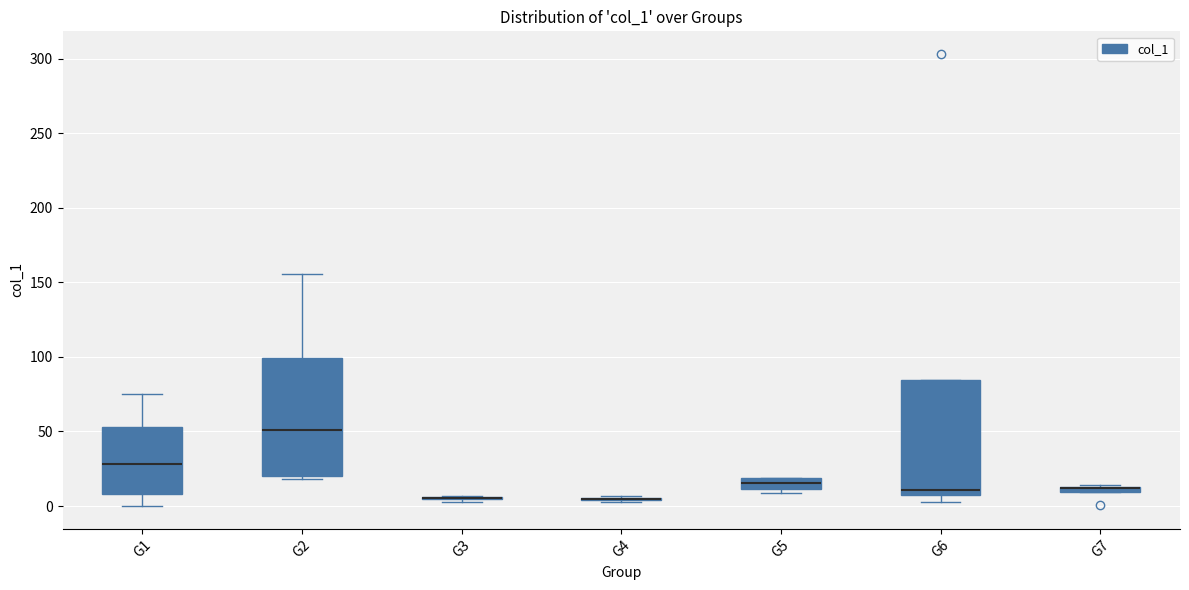

Where is the lower edge of the box for G1 on the y-axis? The values are not printed on the chart, so give them approximately, as read against the axis.

10